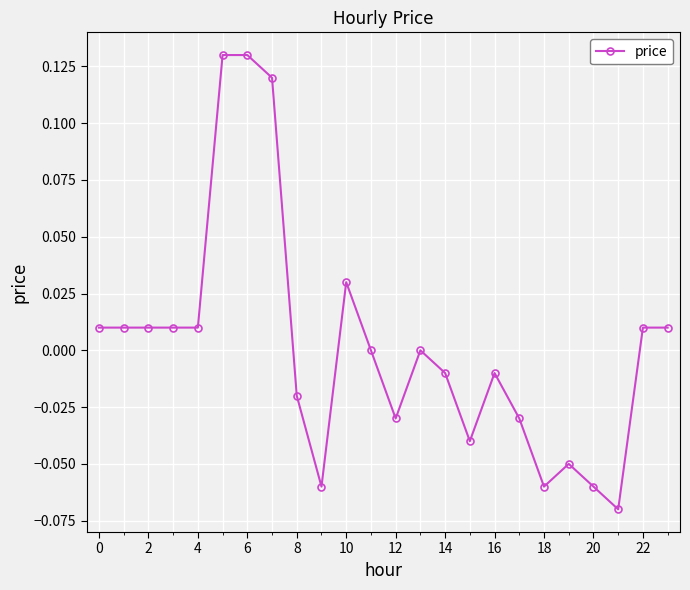

True or false: the data has more than 2 interior local peaks.

True